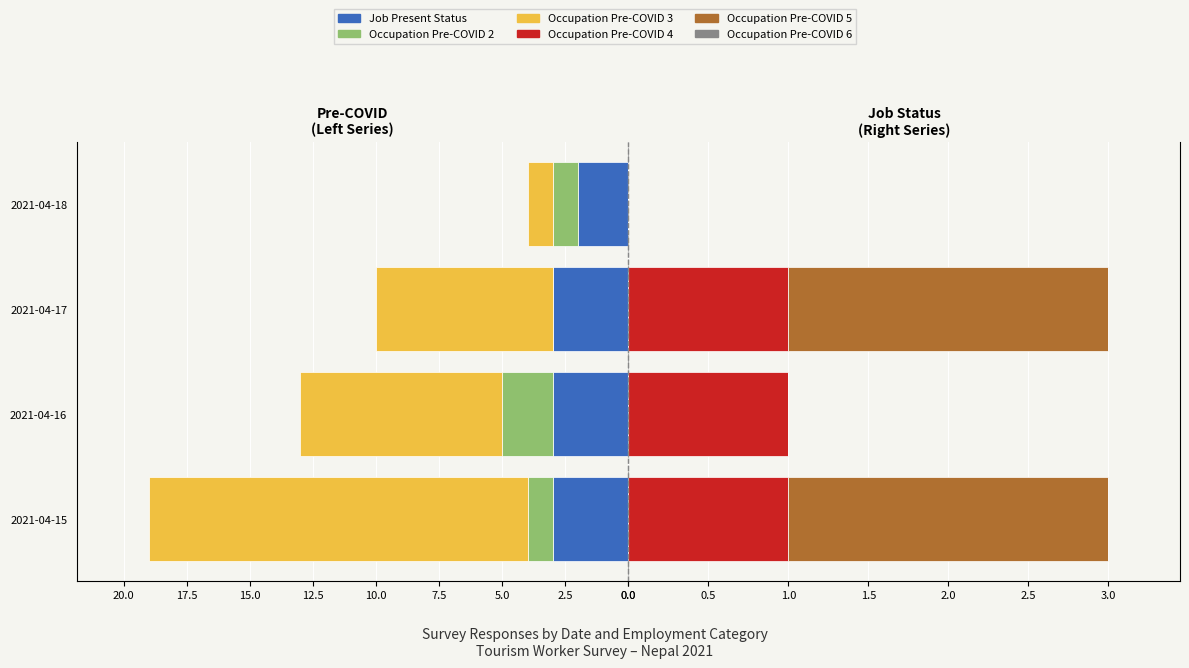

Between 2021-04-17 and 2021-04-15, which is larger?

2021-04-17